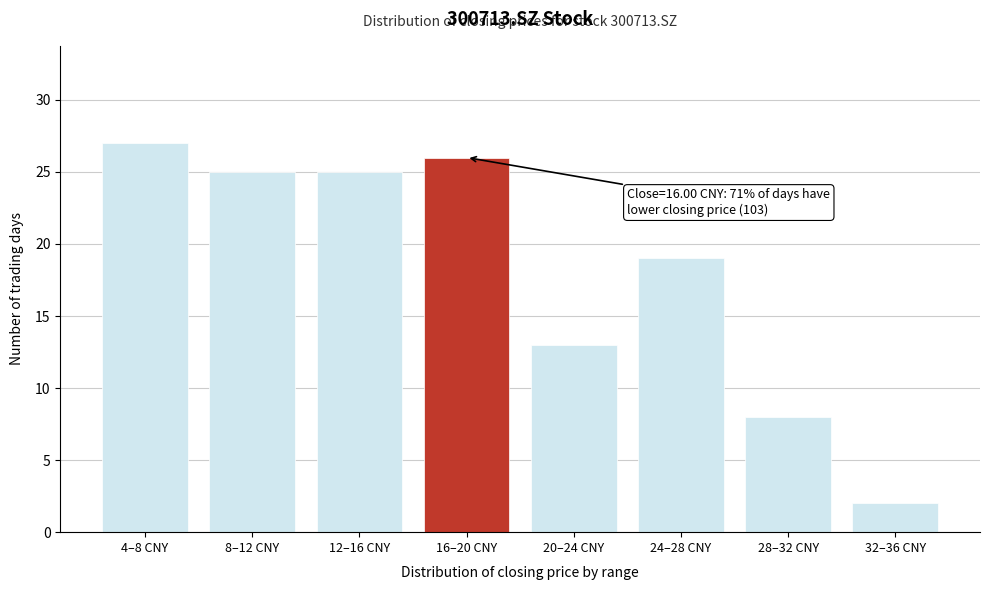

Reading left to right, what are all the values shown in this chart?

27	25	25	26	13	19	8	2